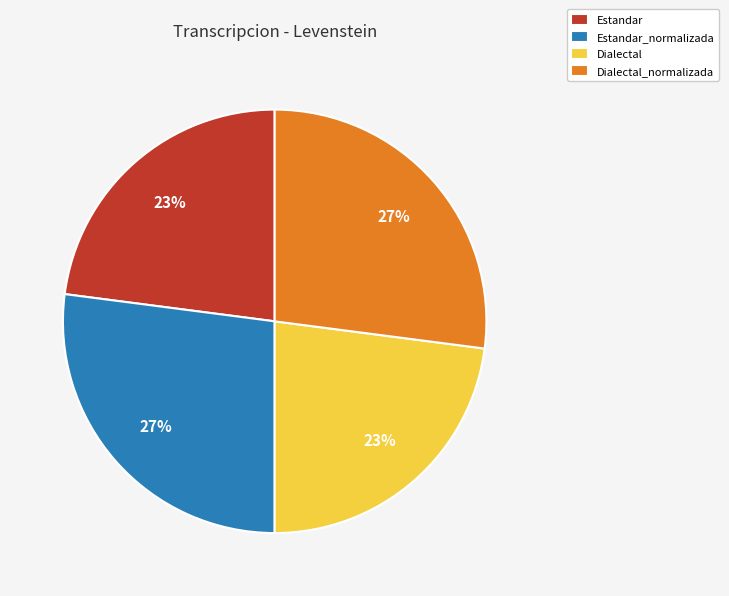

To the nearest percent, what is the combined percentage of Estandar and Dialectal?

46%